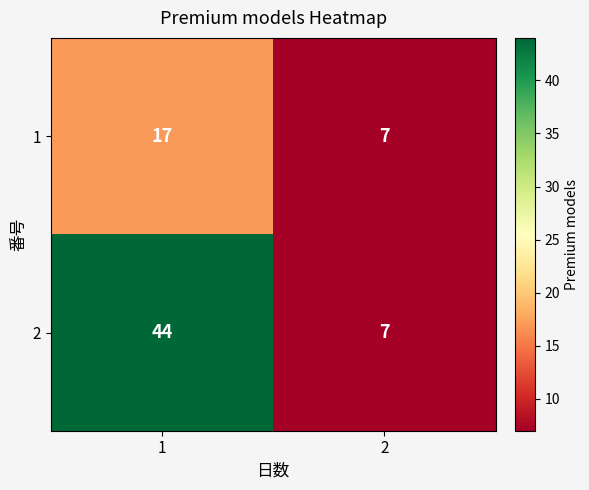

What is the total value across all series at 2?

14